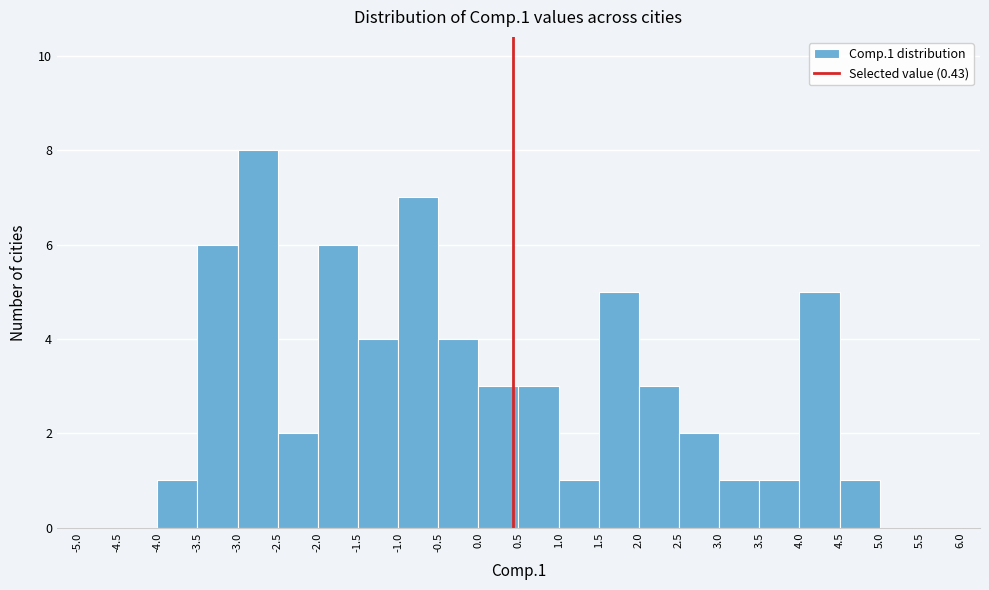

Over which range of the x-axis is the bar tallest?

-3.0 to -2.5